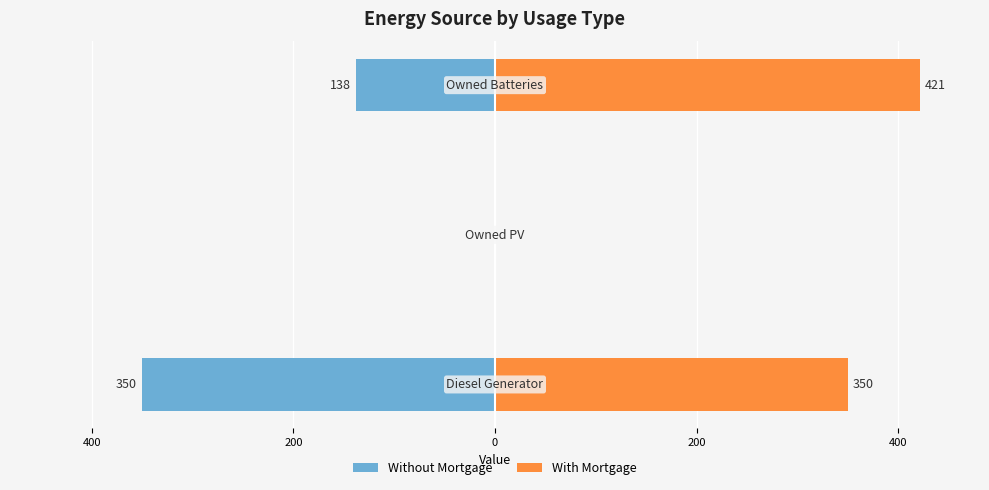

Count the number of categories in the chart.

3